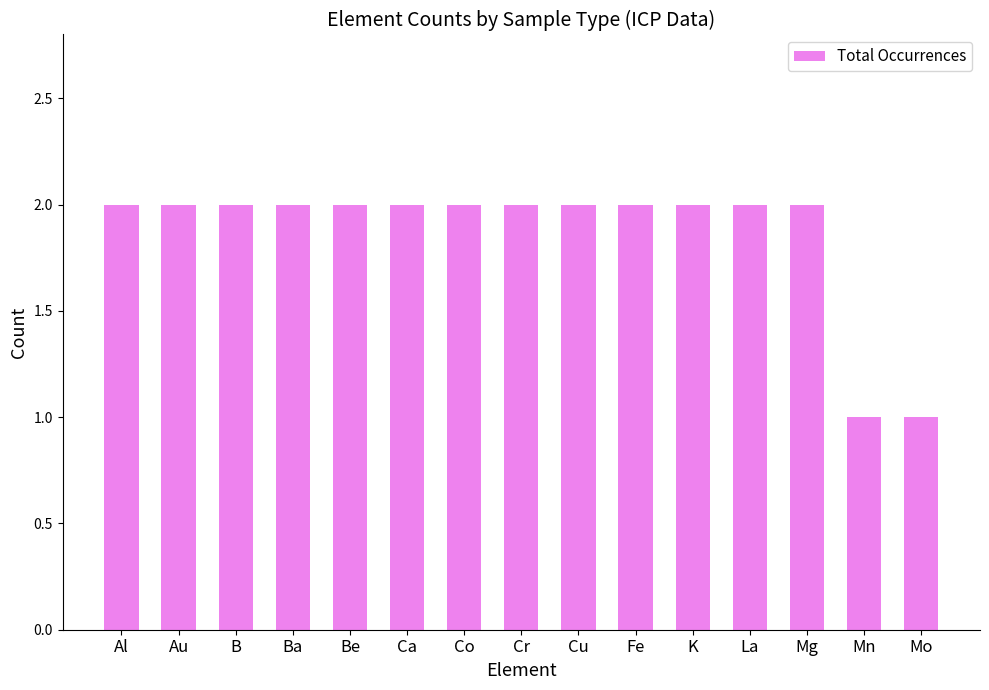

The value at K is 2. True or false?

True